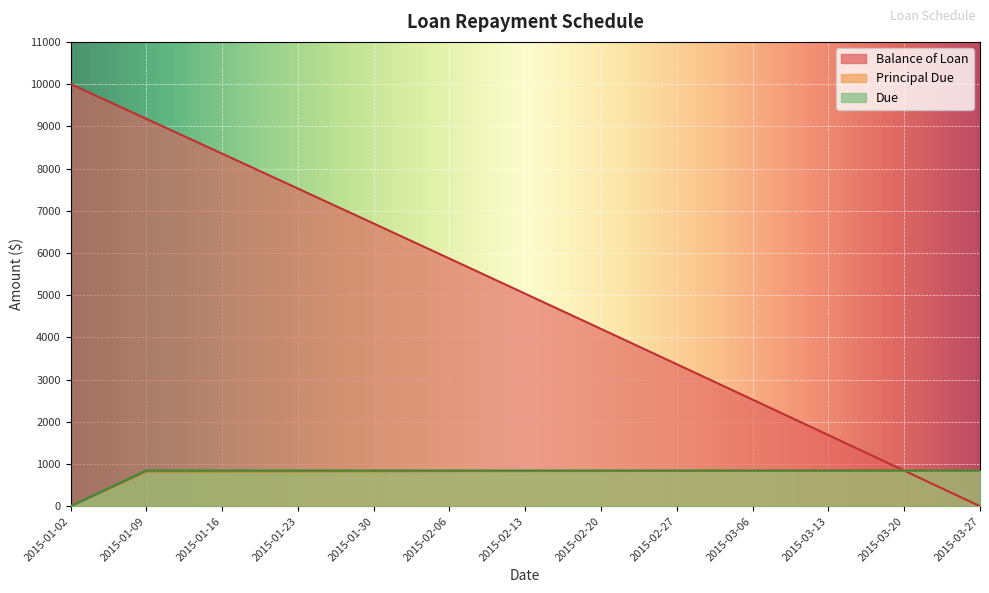

How many categories are shown in the chart?

13